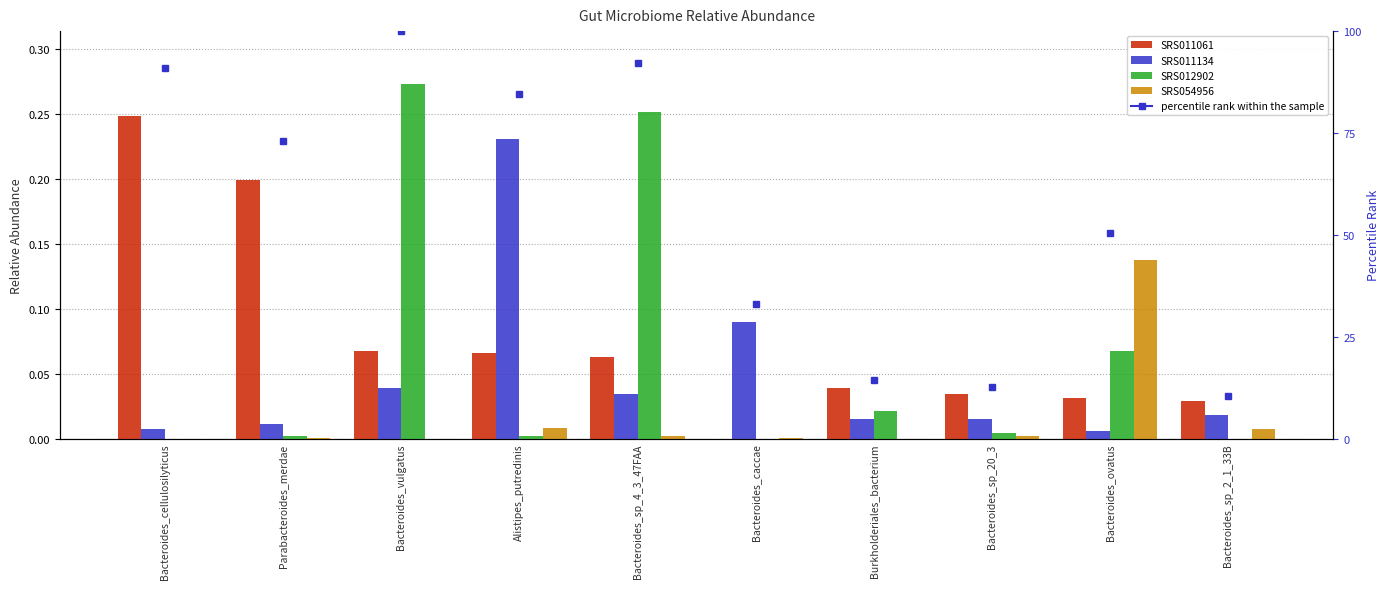

Reading left to right, transcribe all the data shown in this chart.

SRS011061: 0.2	0.2	0.1	0.1	0.1	0.0	0.0	0.0	0.0	0.0
SRS011134: 0.0	0.0	0.0	0.2	0.0	0.1	0.0	0.0	0.0	0.0
SRS012902: 0.0	0.0	0.3	0.0	0.3	0.0	0.0	0.0	0.1	0.0
SRS054956: 0.0	0.0	0.0	0.0	0.0	0.0	0.0	0.0	0.1	0.0